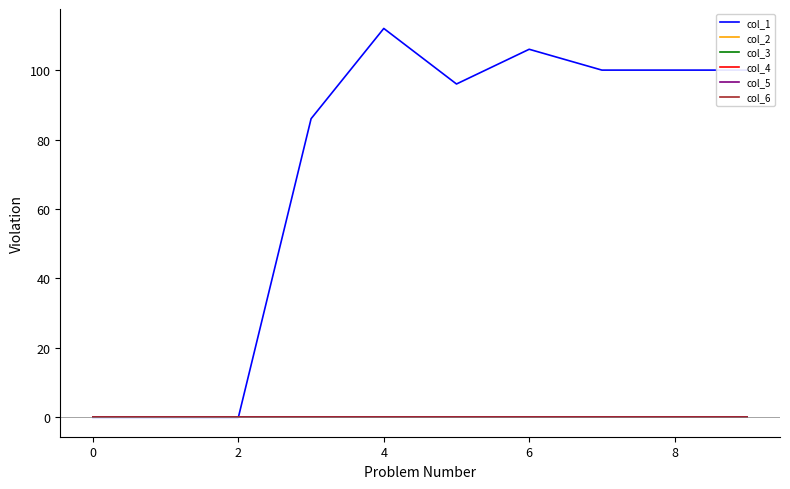

Is this an area chart (filled region under the line)?

No